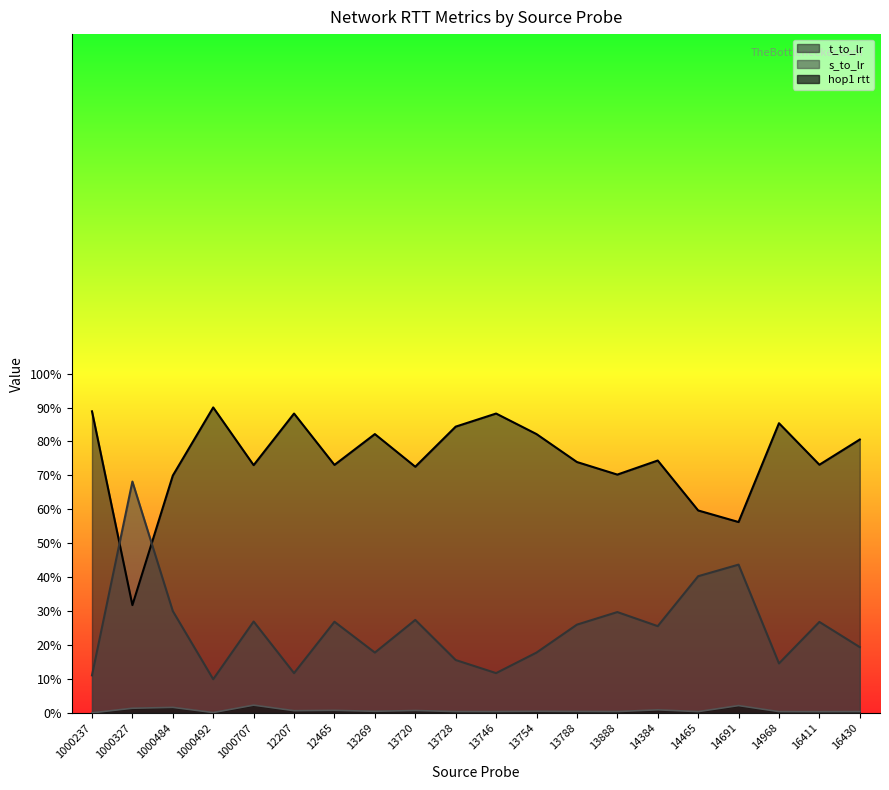

Does the chart have visible grid lines?

No